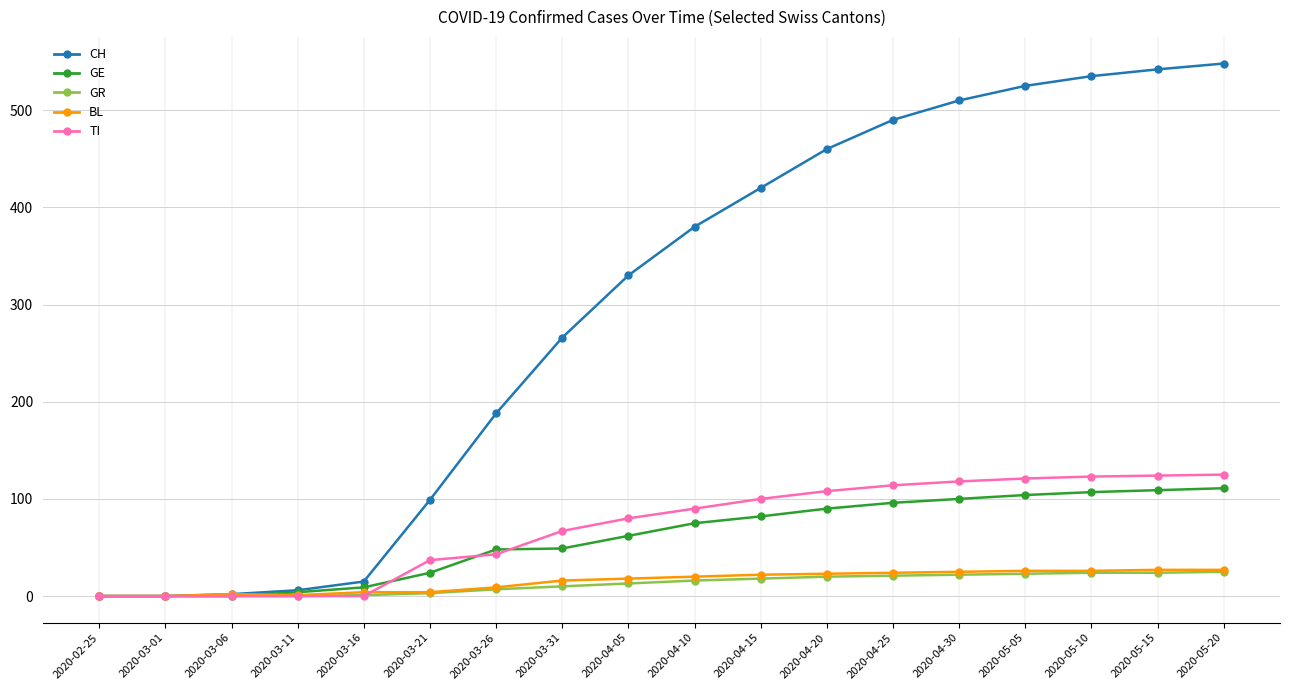

True or false: GE has a value of 26 at 2020-03-31.

False